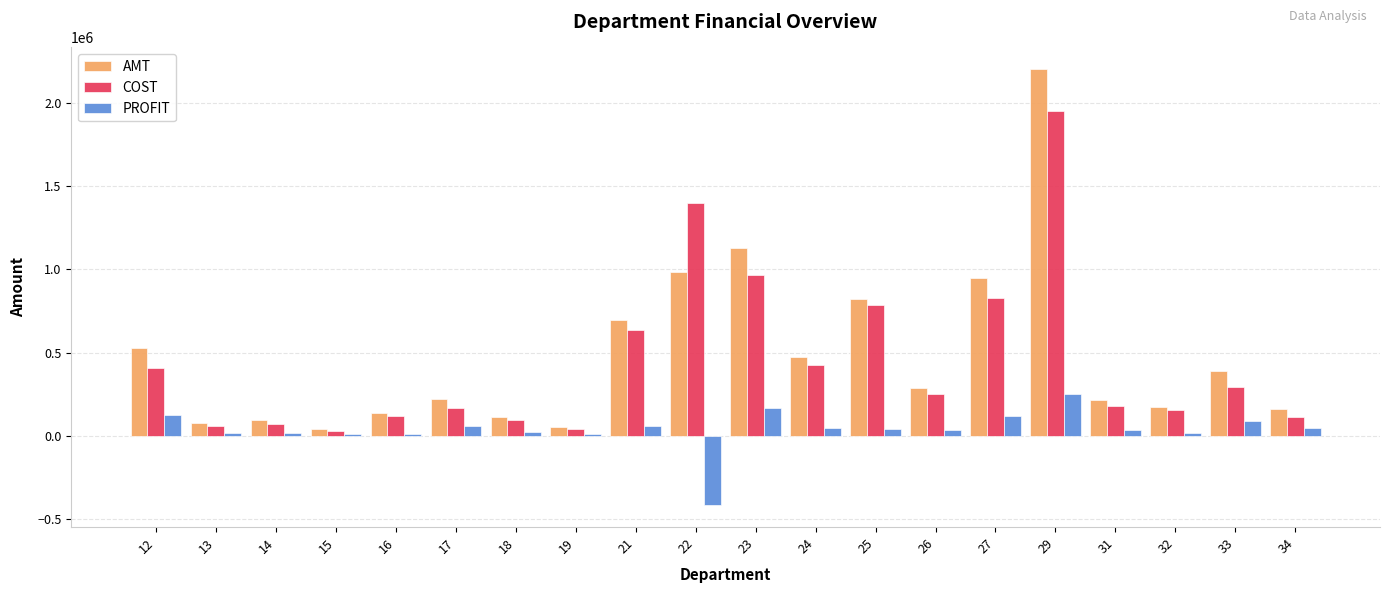

Rank the series by their maximum value, from lowest to highest.

PROFIT, COST, AMT